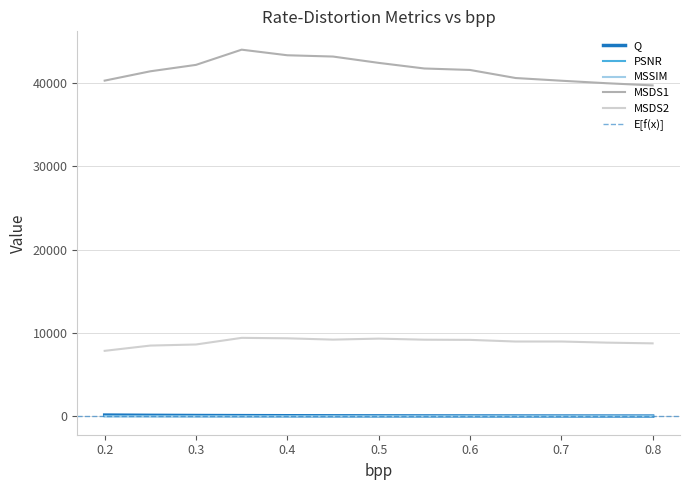

What is the sum of all Q values?

949.2